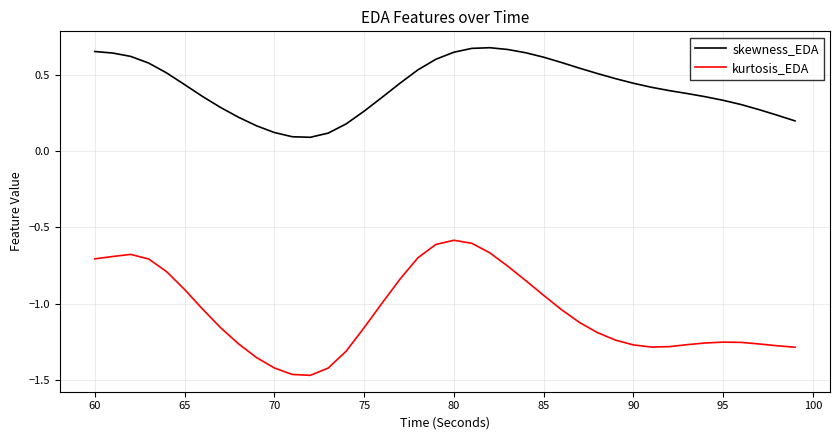

Which series has the largest range (max minus min)?

kurtosis_EDA